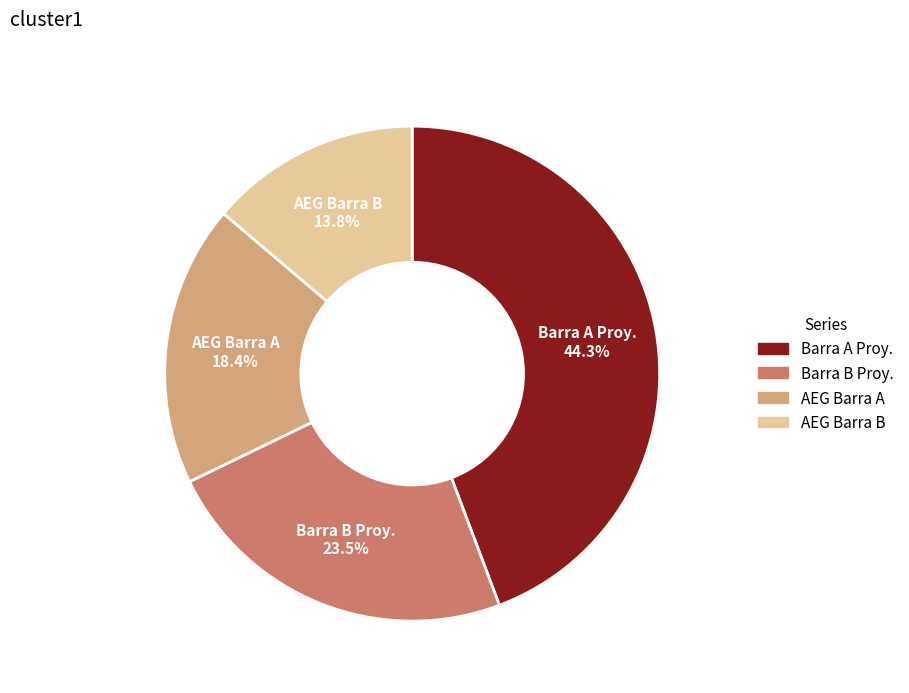

Count the number of slices in the pie.

4